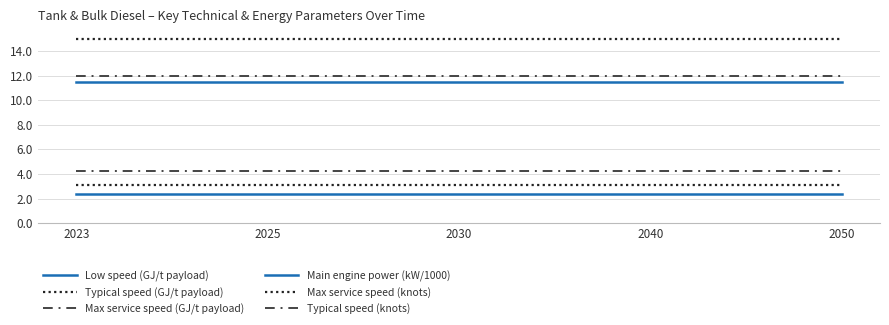

True or false: Max service speed (GJ/t payload) and Main engine power (kW/1000) intersect in this chart.

False